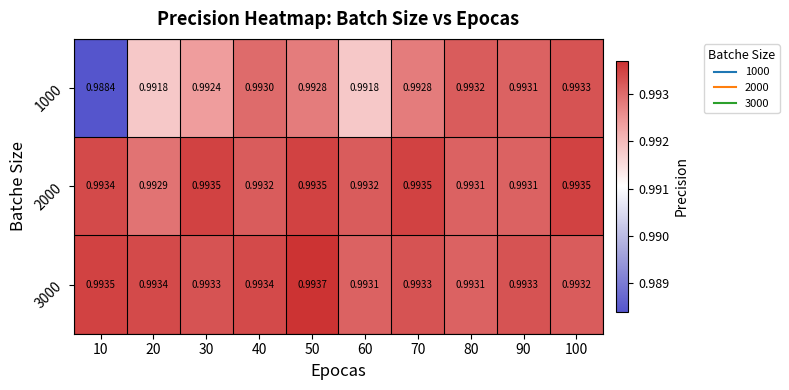

Between 10 and 30, which series saw the biggest shift?

1000